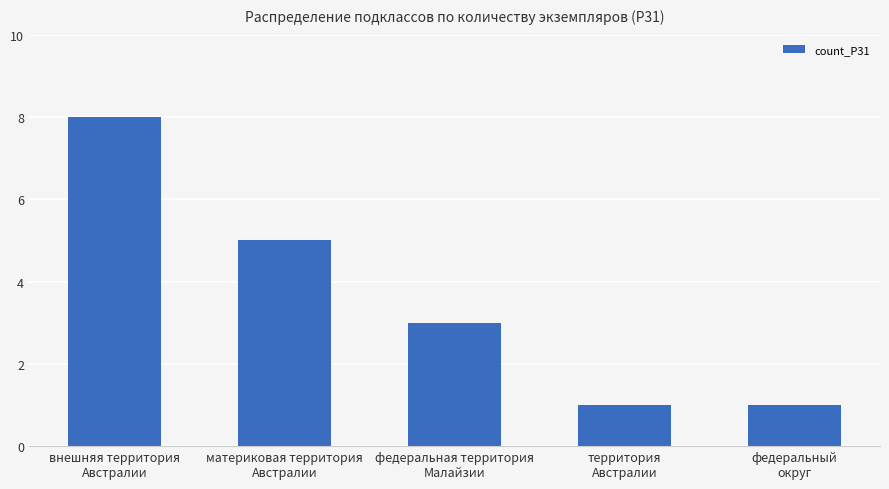

What is the maximum value shown in the chart?

8